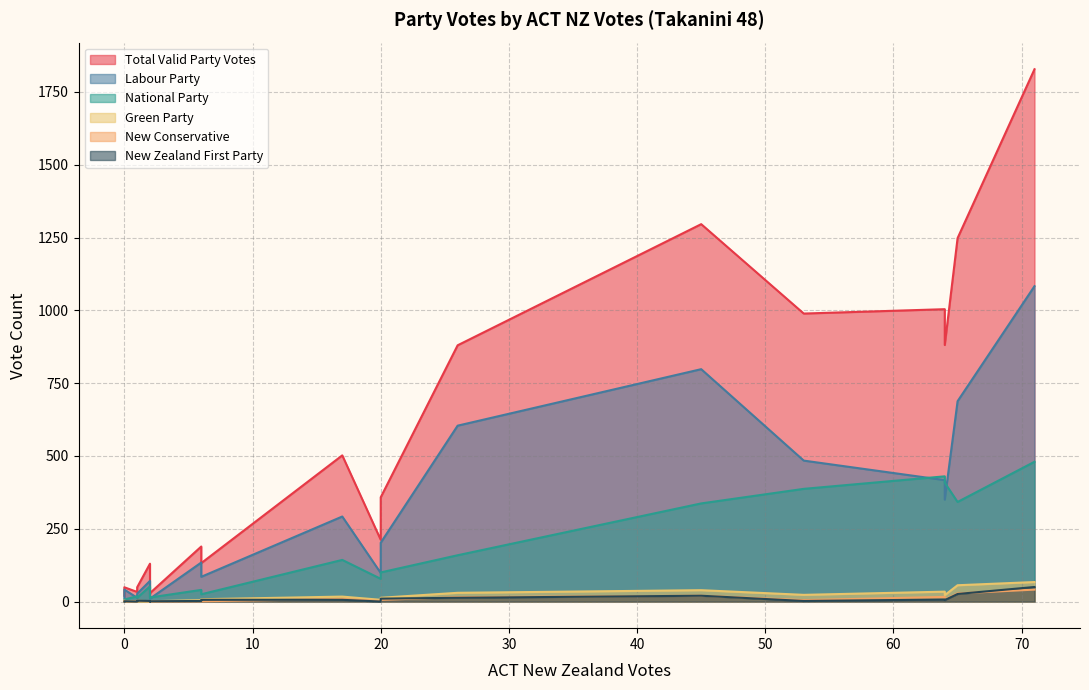

What is the label of the 5th point from the left?

6